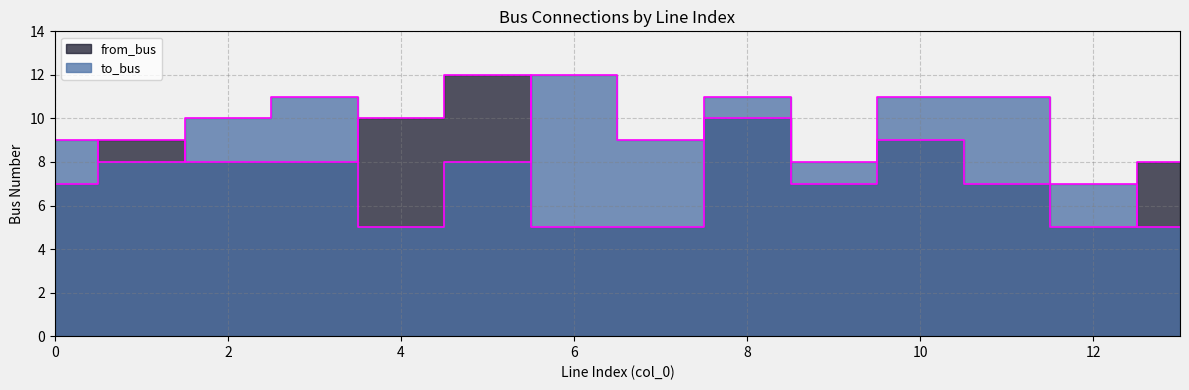

At how many categories does at least one series exceed 6?

14